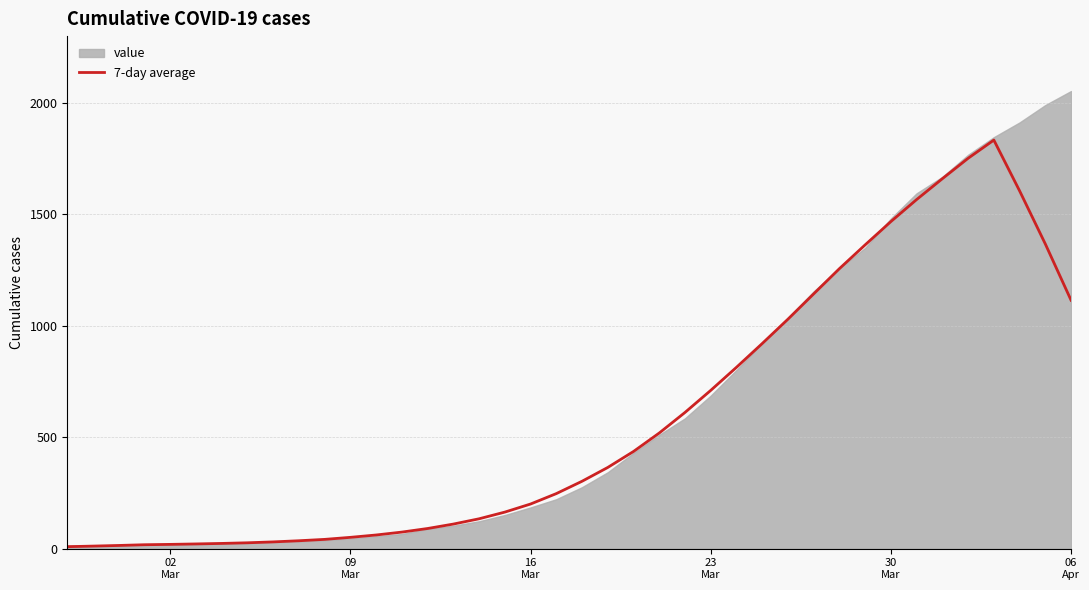

What is the maximum value for 7-day average?

1833.9